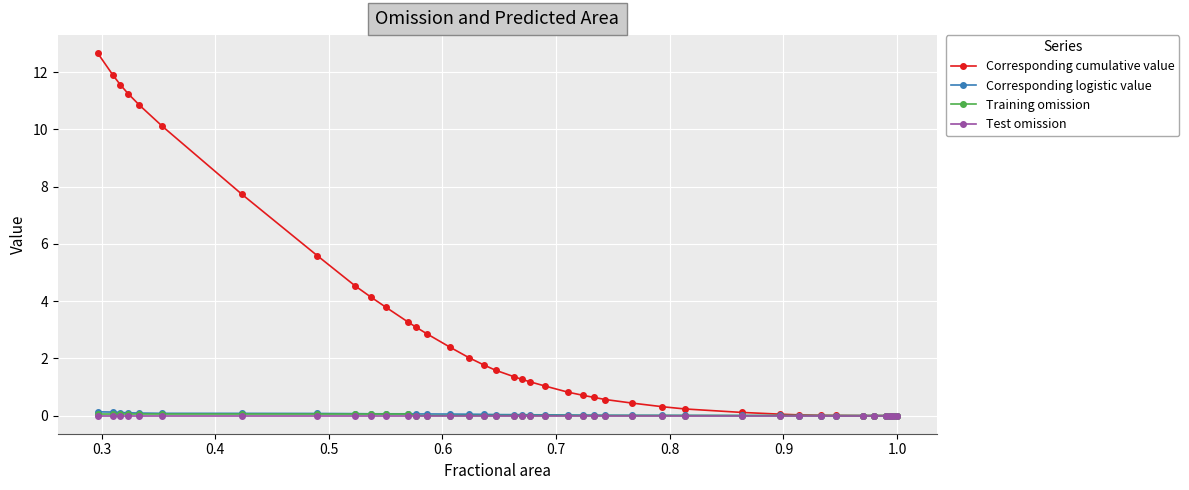

Which series has the largest total across all categories?

Corresponding cumulative value